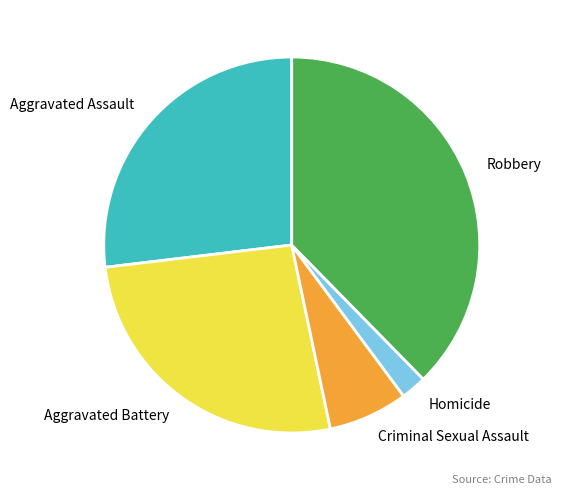

Count the number of slices in the pie.

5